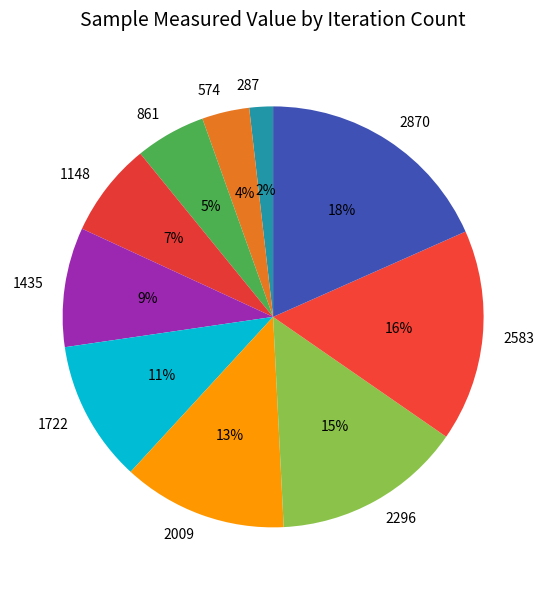

What is the ratio of the value at 861 to the value at 1148?

0.7